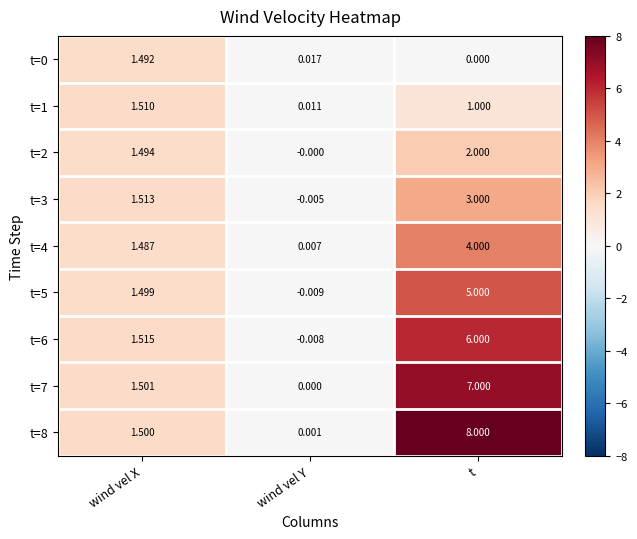

At how many categories does at least one series exceed 4?

1